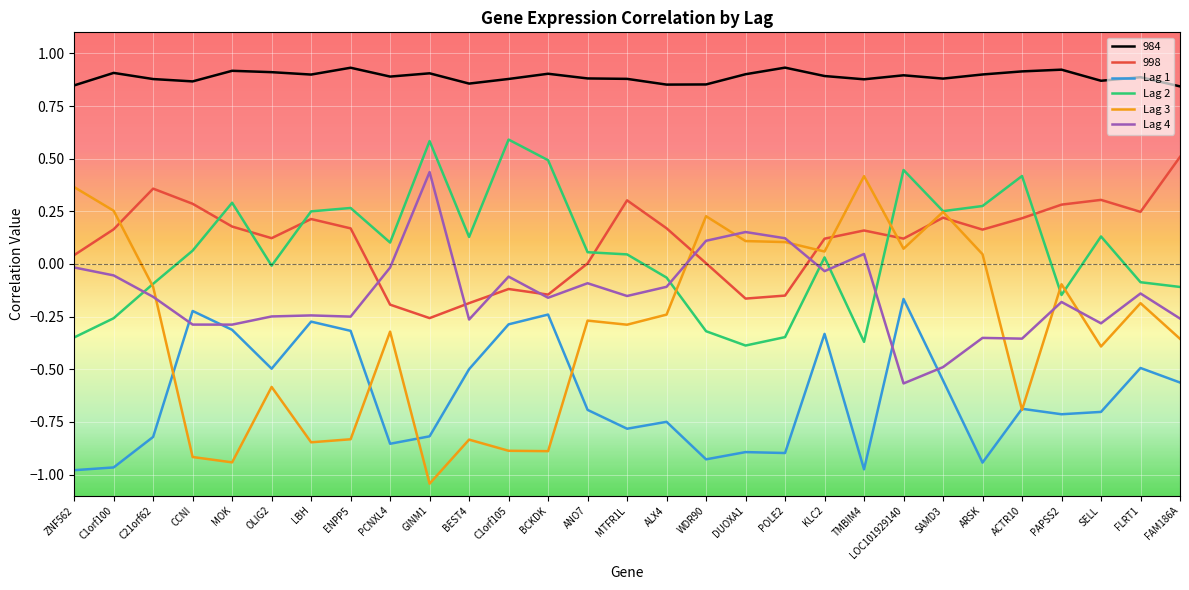

True or false: Lag 3 has more than 1 interior local peaks.

True